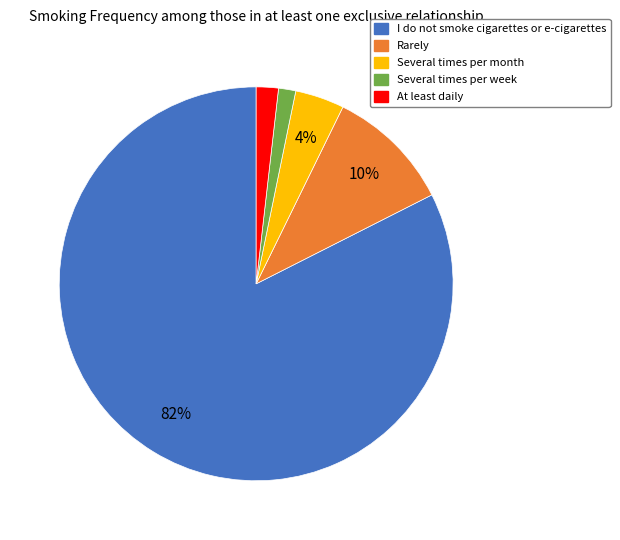

Which slice is the largest?

I do not smoke cigarettes or e-cigarettes